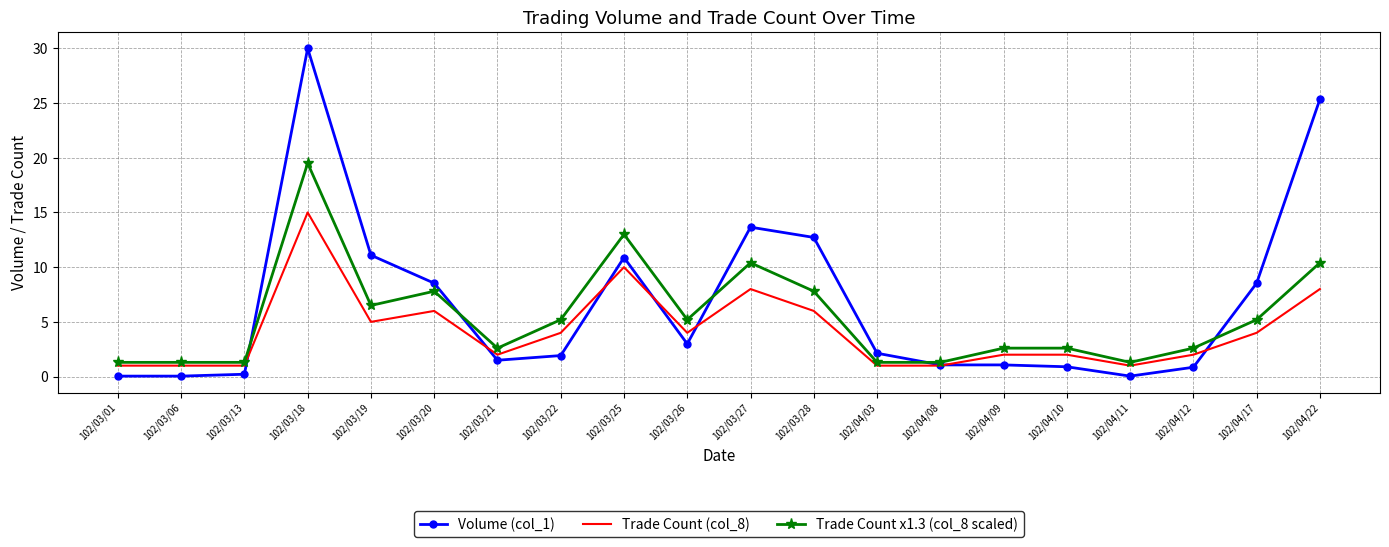

The Trade Count x1.3 (col_8 scaled) series shows 2.9 at 102/04/17. True or false?

False